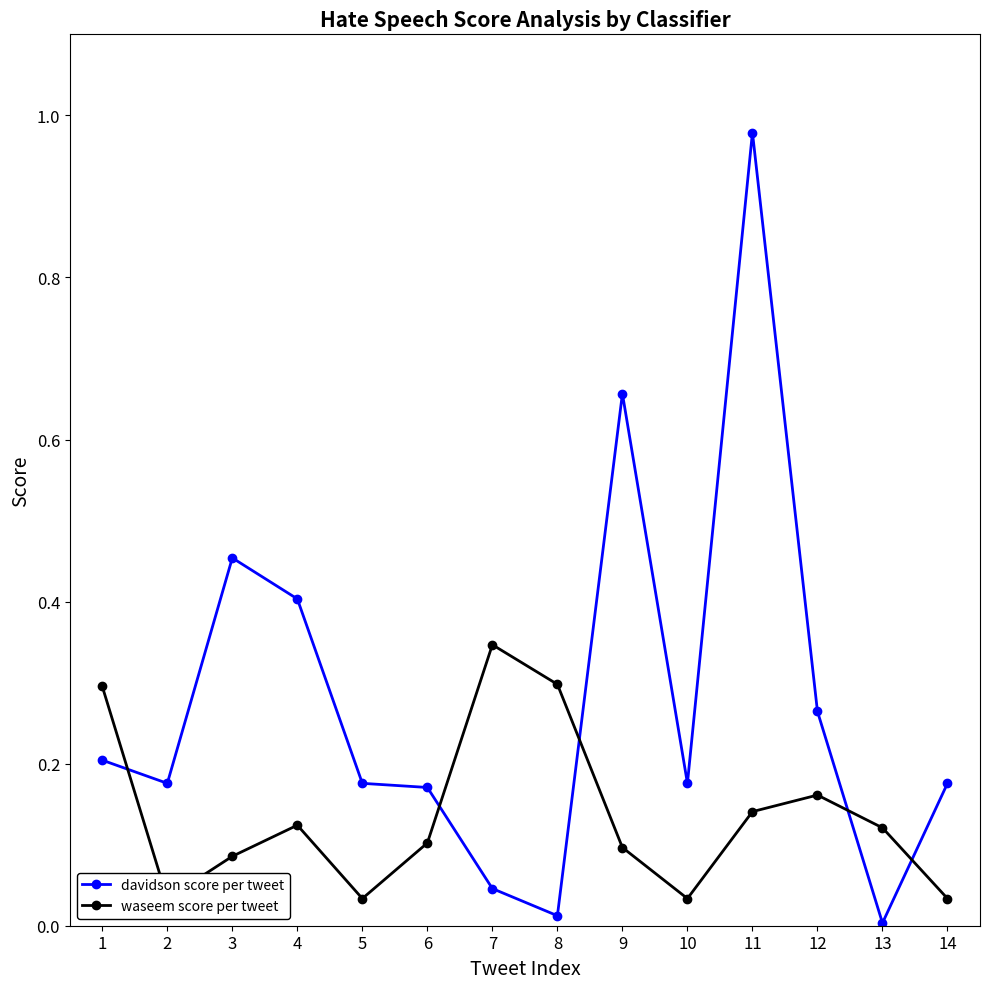

What is the approximate value of davidson score per tweet at 5?

0.2